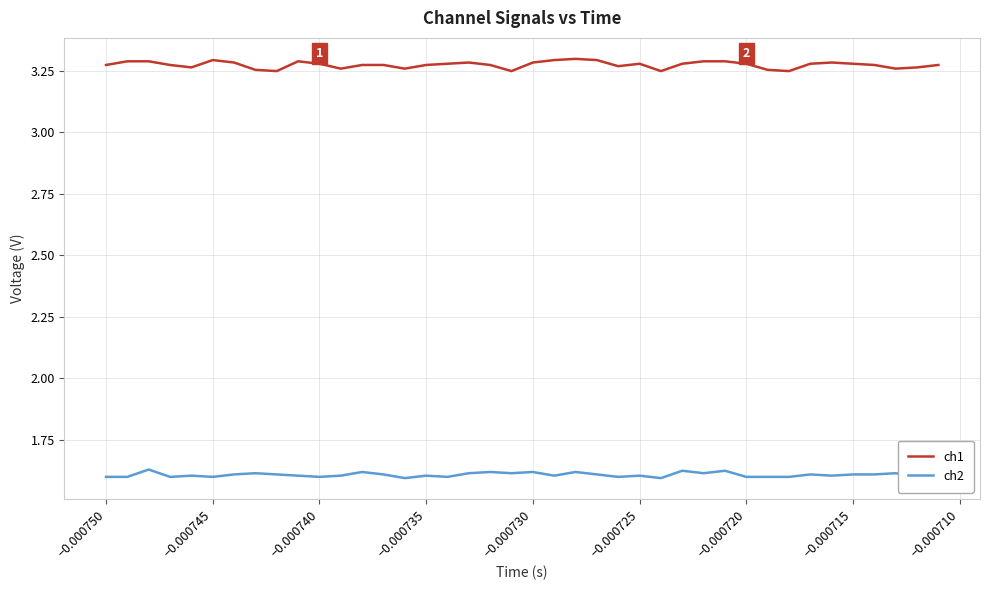

List the series in order of their overall mean, highest first.

ch1, ch2